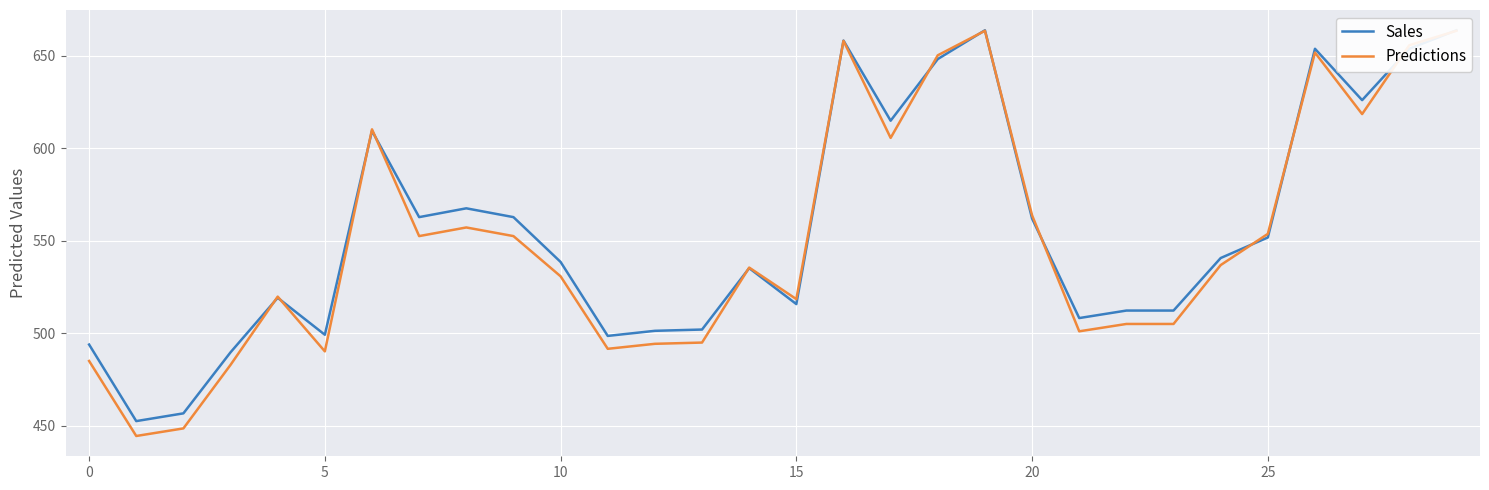

What is the label of the 11th point from the left?

10